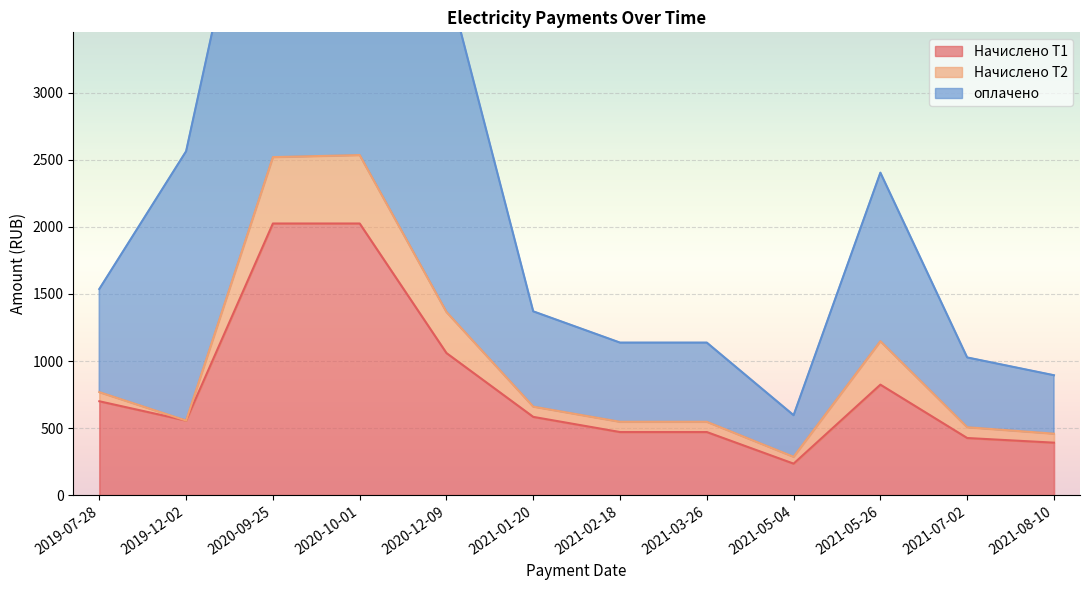

What is the difference between the оплачено values at 2021-03-26 and 2020-10-01?

1410.0